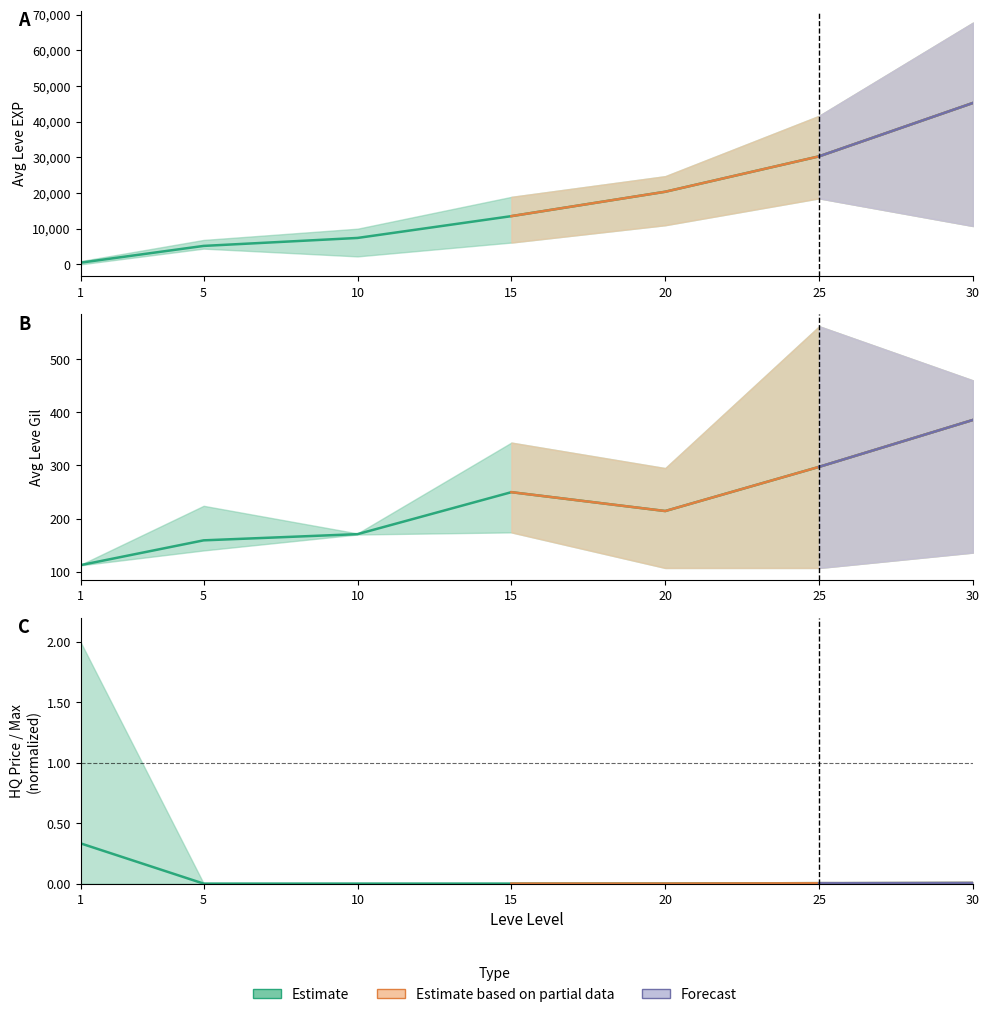

Between 20 and 10, which is larger?

20